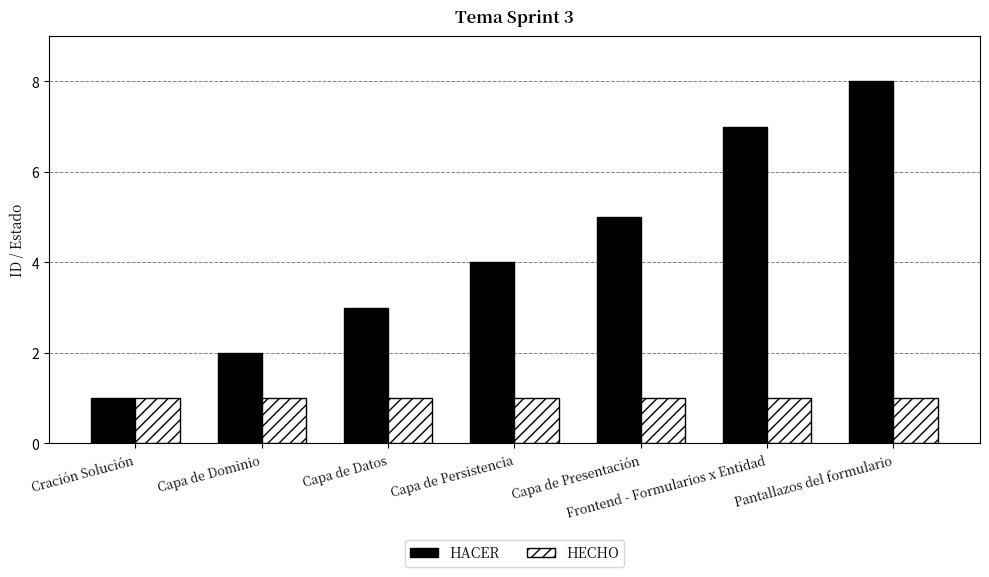

How many series are shown in this chart?

2